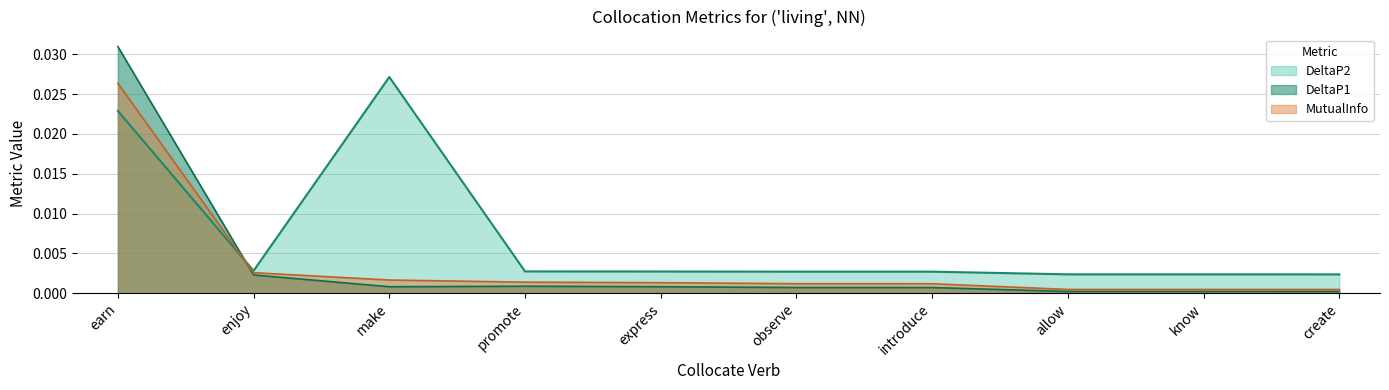

Rank the series by their maximum value, from highest to lowest.

DeltaP1, DeltaP2, MutualInfo